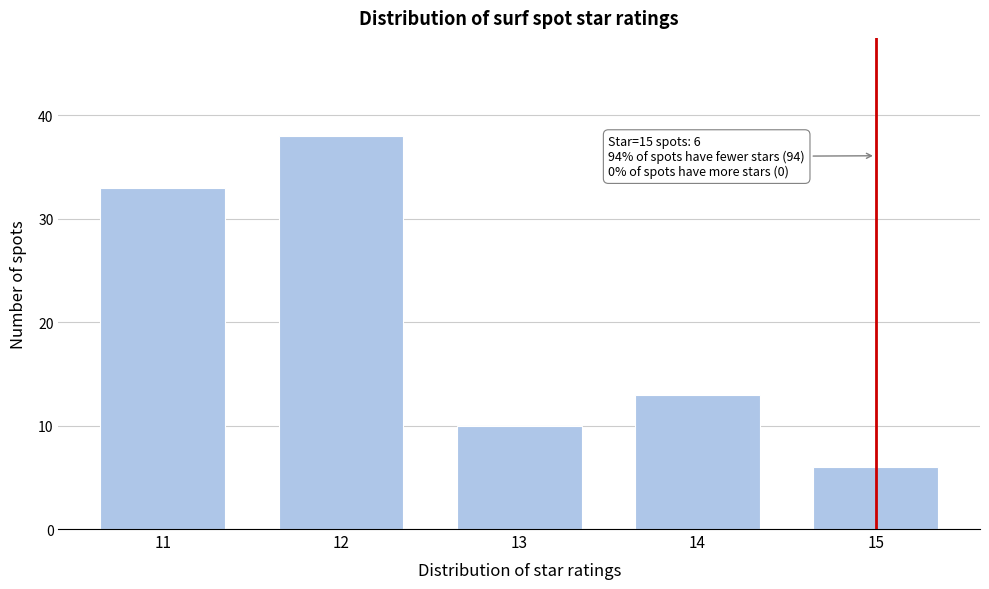

Reading left to right, what are all the values shown in this chart?

11=33	12=38	13=10	14=13	15=6